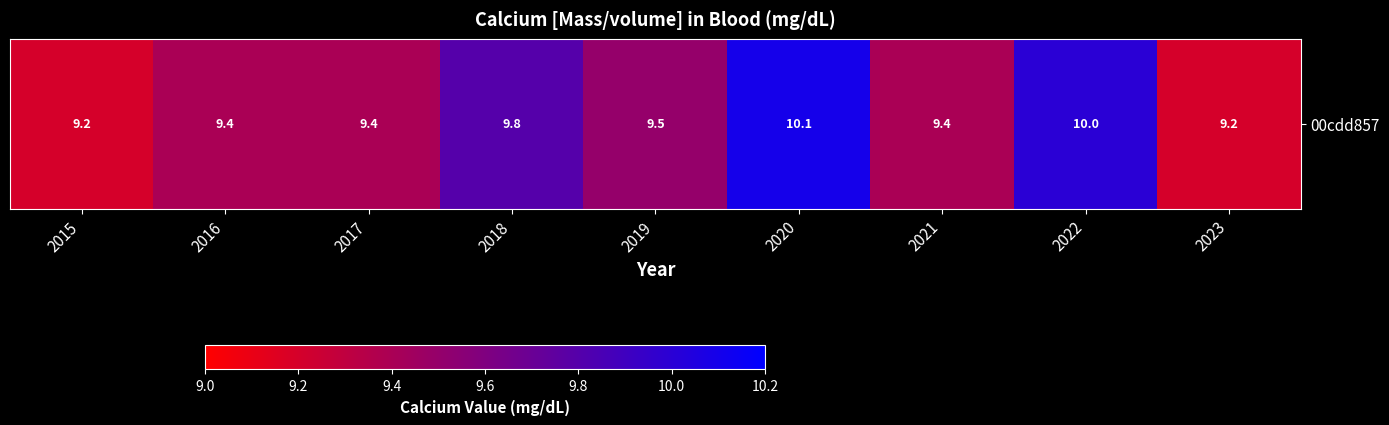

What is the difference between the second highest and second lowest values?

0.8